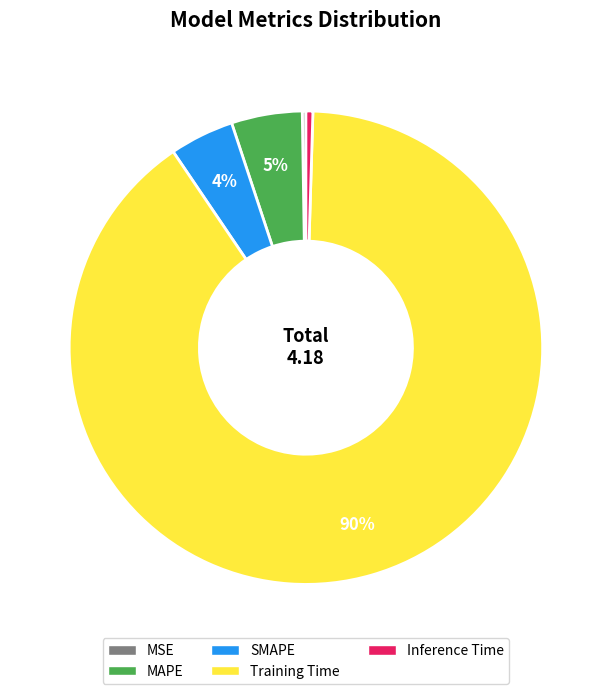

To the nearest percent, what is the average slice percentage?

20%